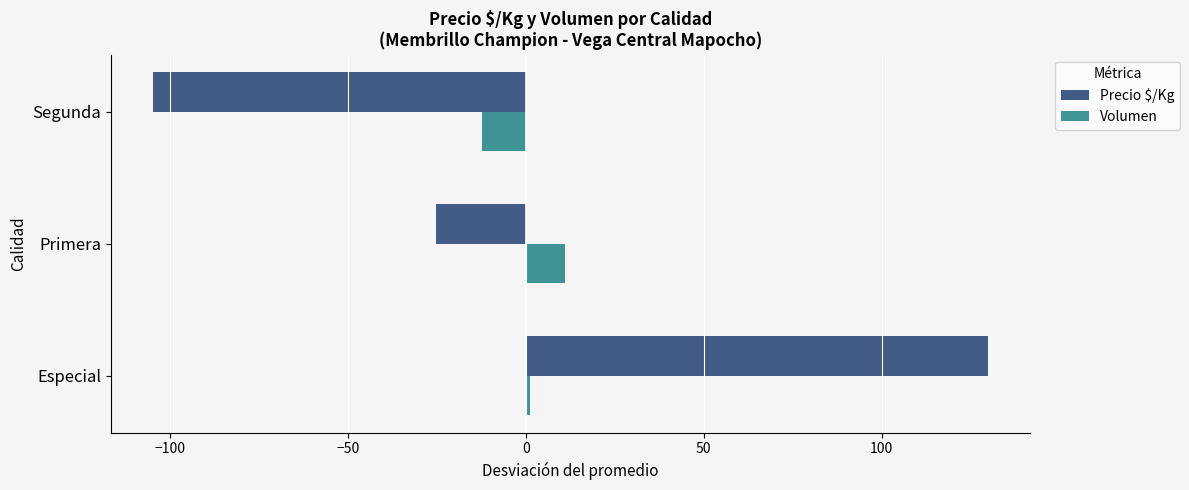

At which label is Precio $/Kg closest to 12?

Primera